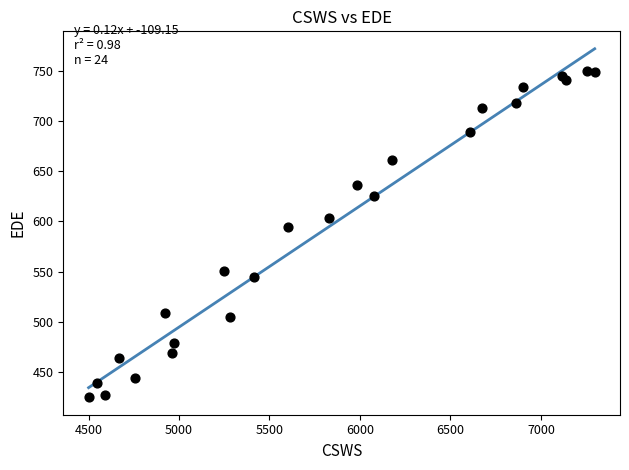

What Y value in the scatter plot is closest to 587?

594.5